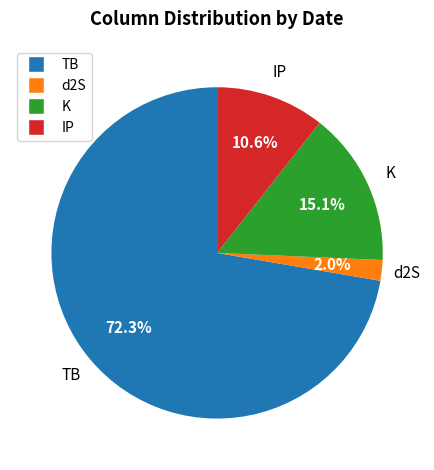

Is there any slice that represents more than half of the pie?

Yes